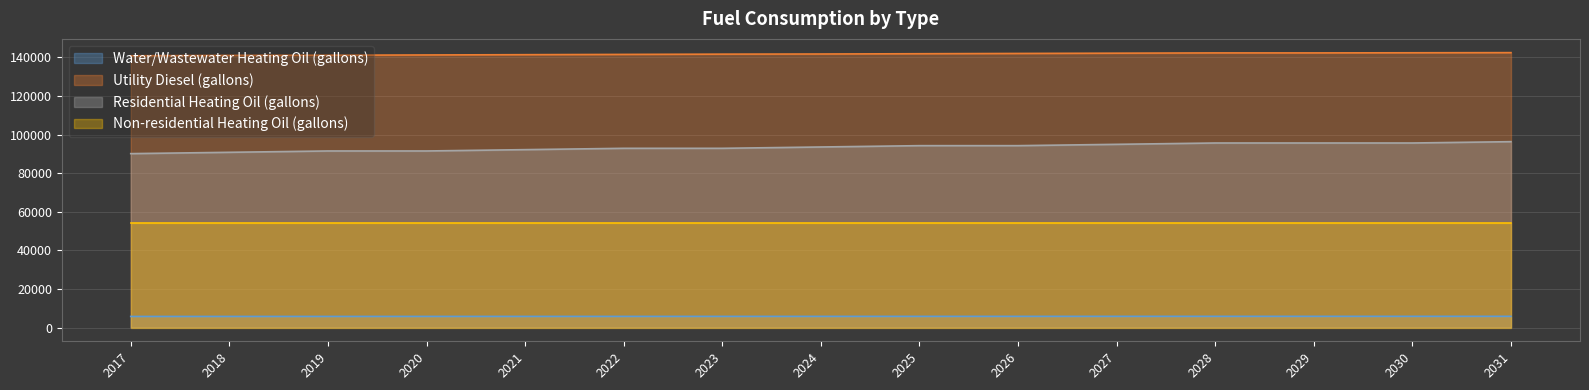

List the series in order of their overall mean, highest first.

Utility Diesel (gallons), Residential Heating Oil (gallons), Non-residential Heating Oil (gallons), Water/Wastewater Heating Oil (gallons)